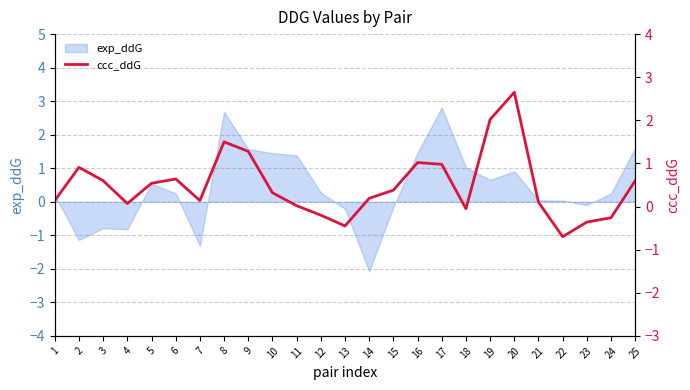

Between 5 and 1, which is larger?

5